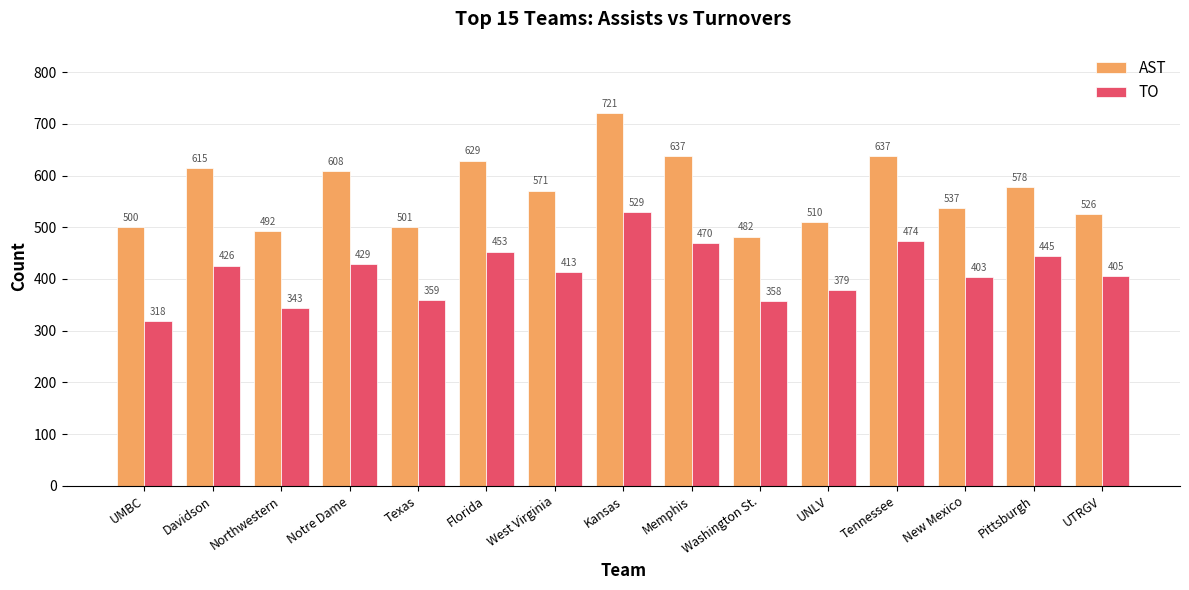

What are all the series names shown in the legend?

AST, TO